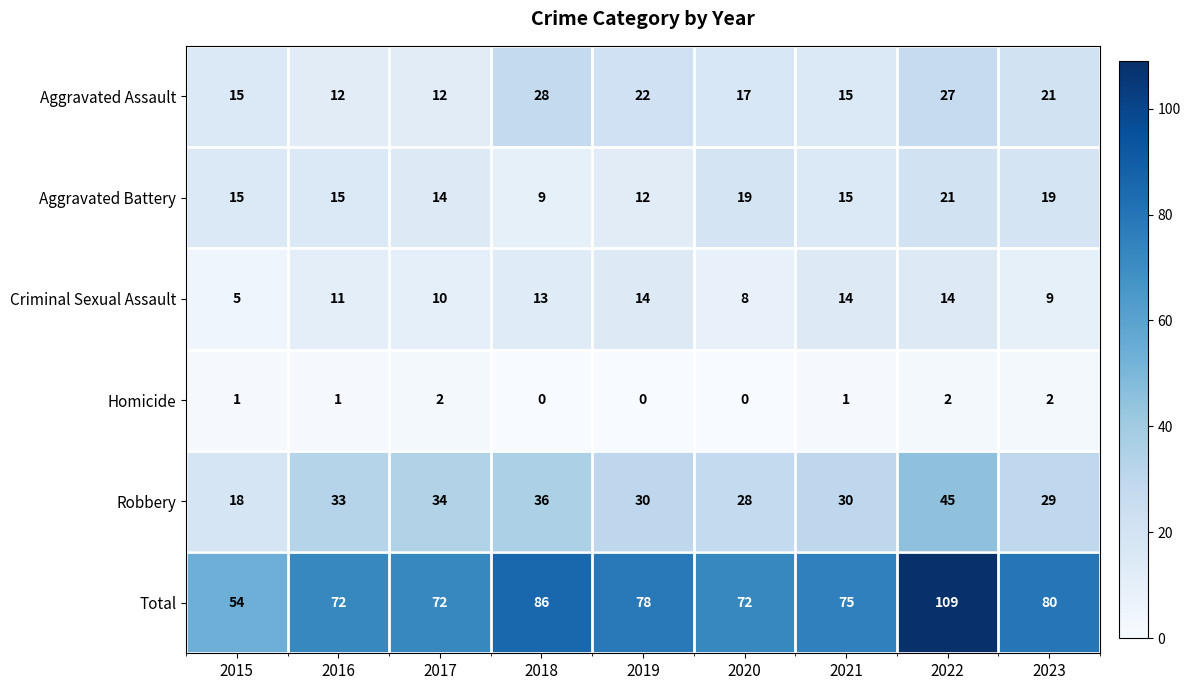

At how many categories does at least one series exceed 52?

9